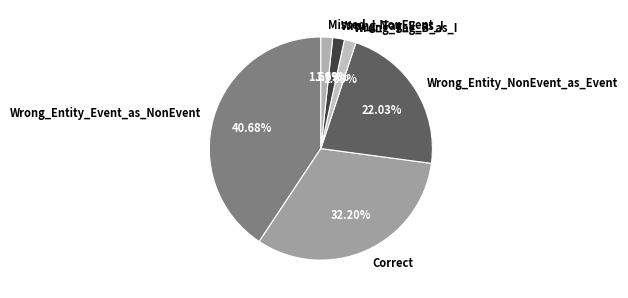

Between Wrong_Entity_NonEvent_as_Event and Correct, which is larger?

Correct